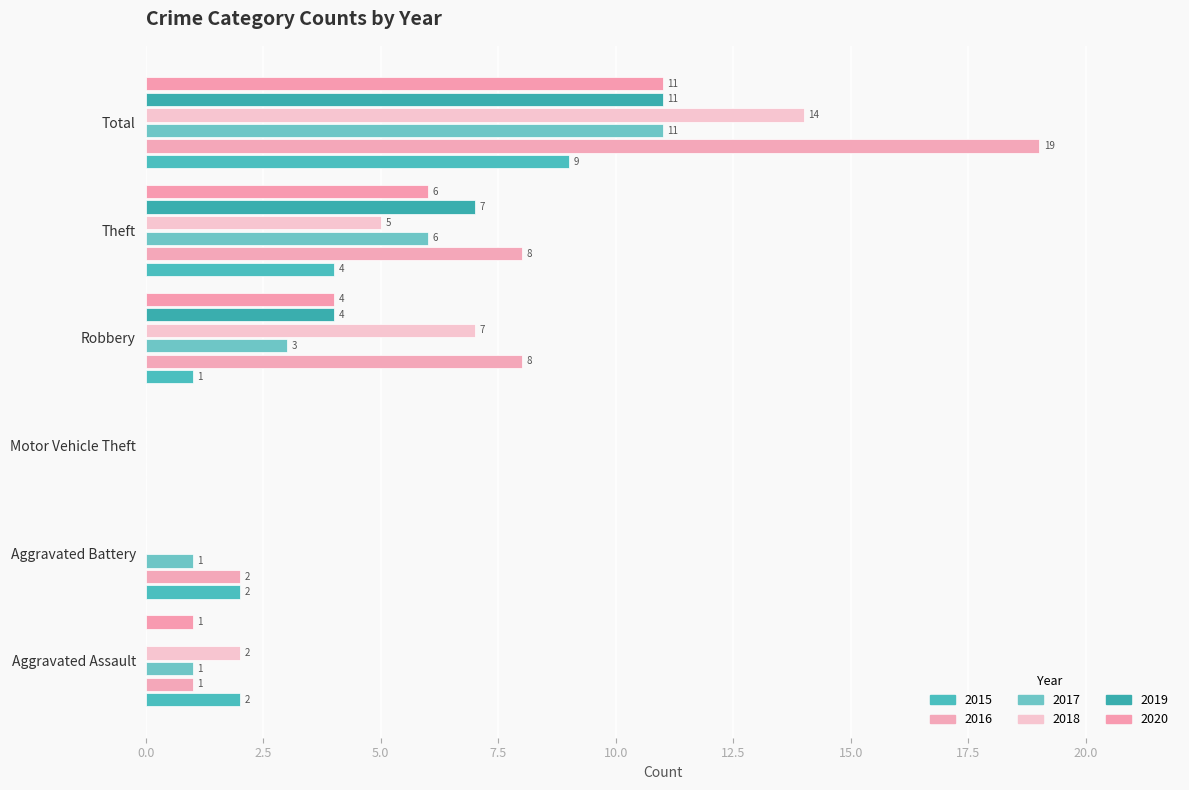

Rank the series by their maximum value, from lowest to highest.

2015, 2017, 2019, 2020, 2018, 2016